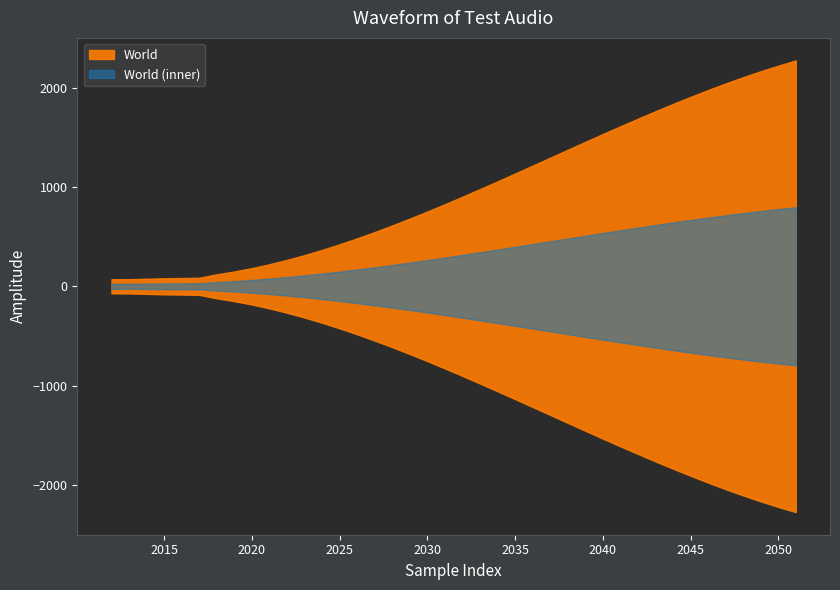

What is the average value?

973.0